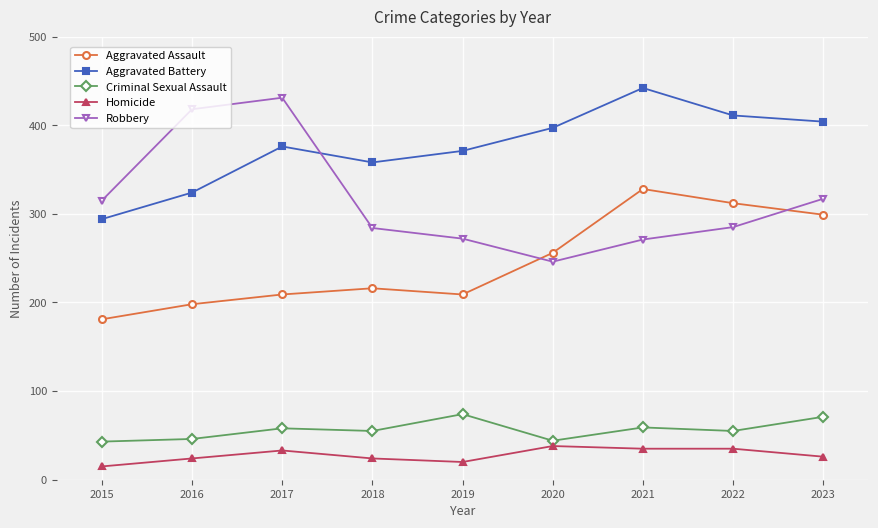

At how many categories does at least one series exceed 164?

9